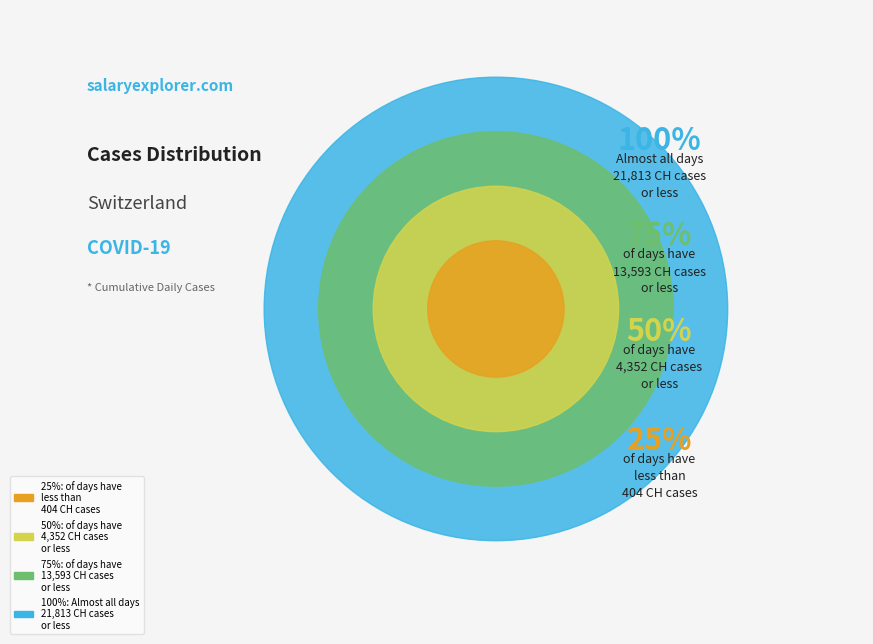

Does 31 account for over 50% of the chart?

No